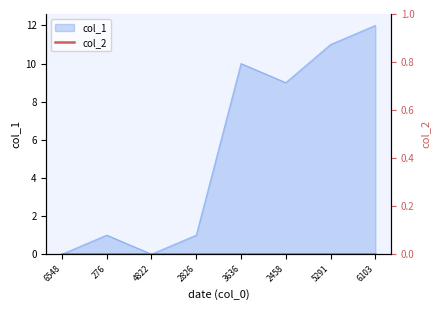

The value at 2458 is 9. True or false?

True